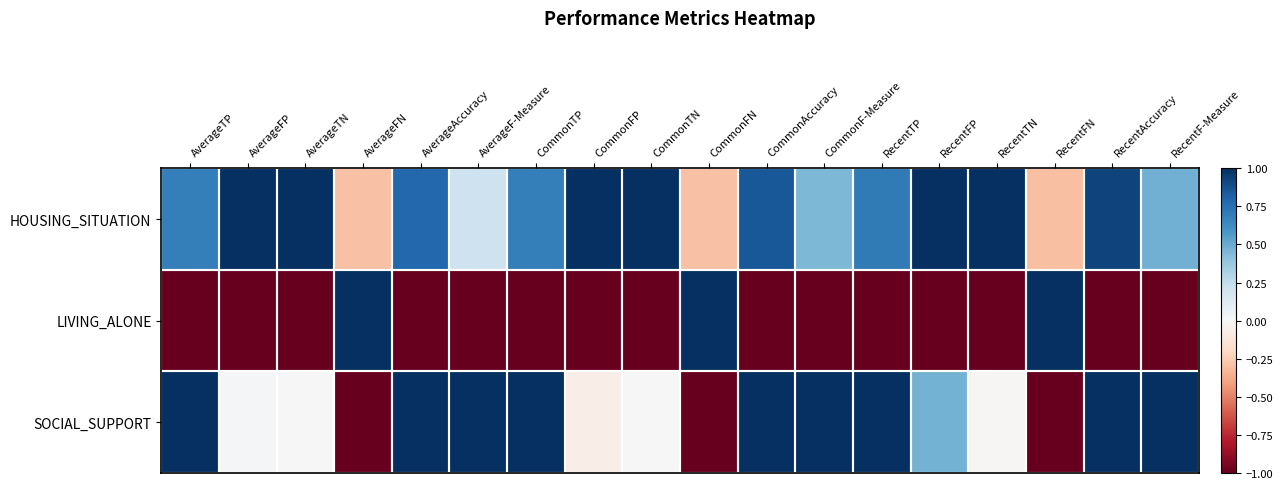

List the series in order of their peak value, highest first.

HOUSING_SITUATION, LIVING_ALONE, SOCIAL_SUPPORT